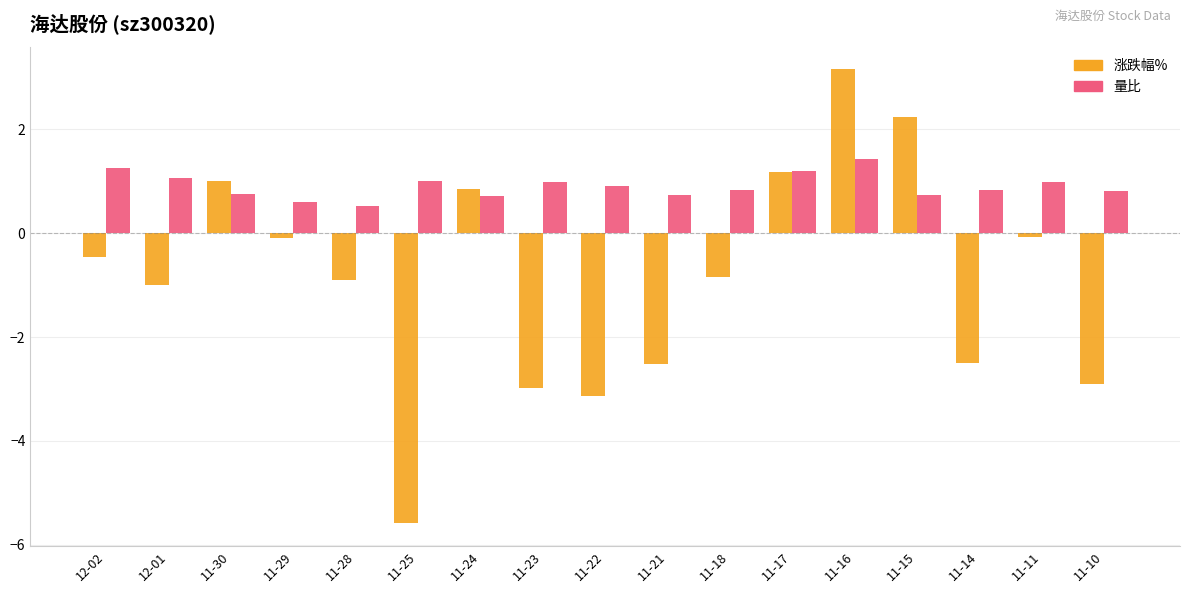

How many values in 涨跌幅% are below zero?

12